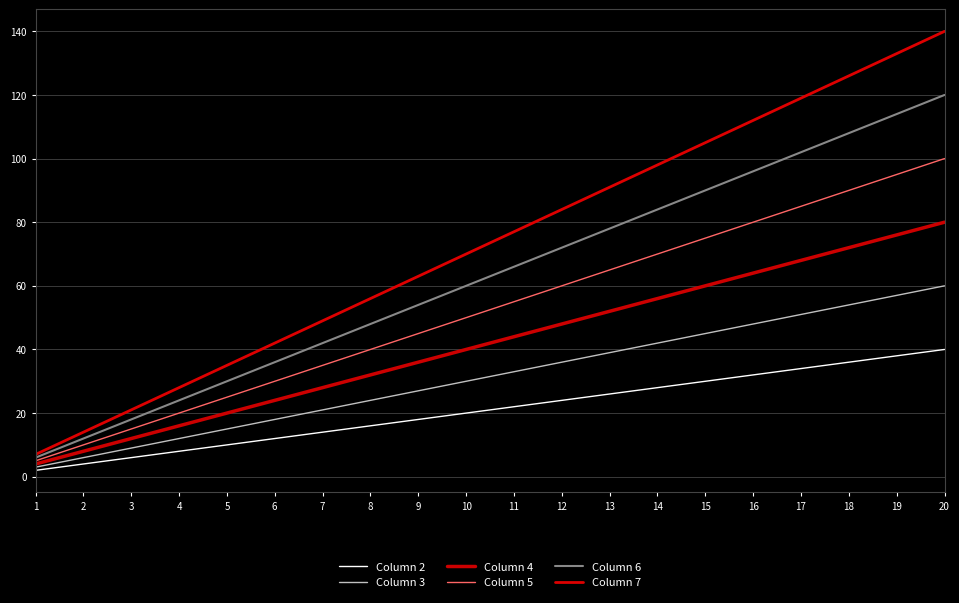

Reading right to left, what are all the values shown in this chart?

Column 2: 40	38	36	34	32	30	28	26	24	22	20	18	16	14	12	10	8	6	4	2
Column 3: 60	57	54	51	48	45	42	39	36	33	30	27	24	21	18	15	12	9	6	3
Column 4: 80	76	72	68	64	60	56	52	48	44	40	36	32	28	24	20	16	12	8	4
Column 5: 100	95	90	85	80	75	70	65	60	55	50	45	40	35	30	25	20	15	10	5
Column 6: 120	114	108	102	96	90	84	78	72	66	60	54	48	42	36	30	24	18	12	6
Column 7: 140	133	126	119	112	105	98	91	84	77	70	63	56	49	42	35	28	21	14	7